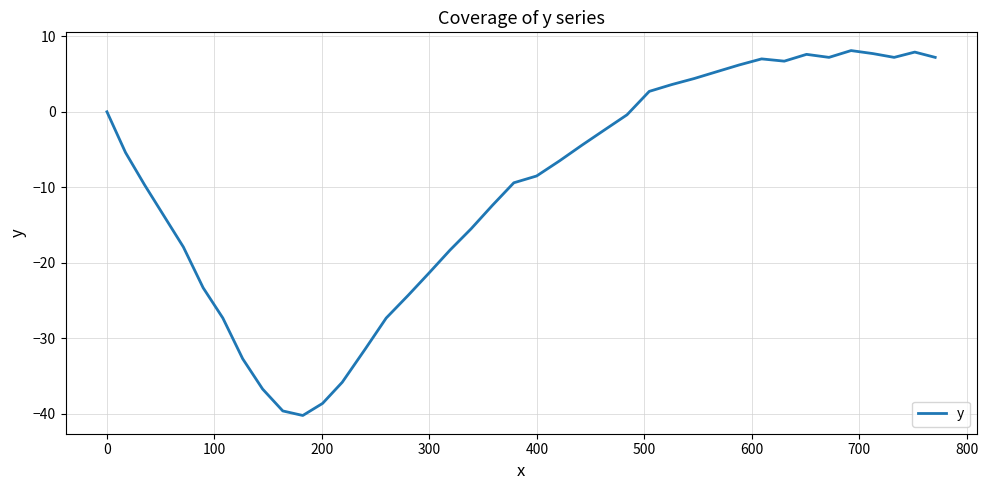

What is the difference between the maximum and minimum values?

48.3